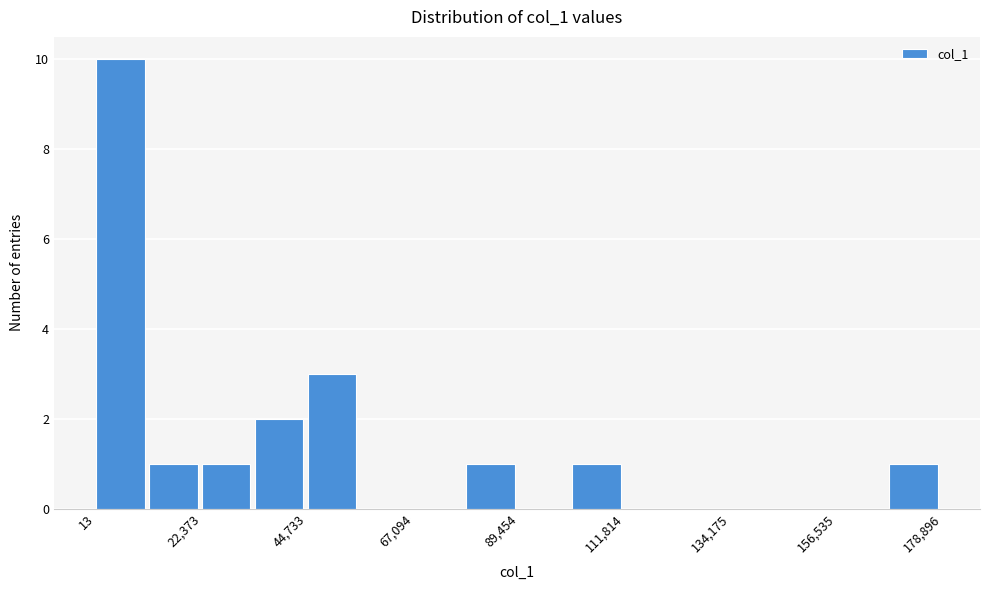

Read against the x-axis, roughly where is the centre of the tallest bar?

5000